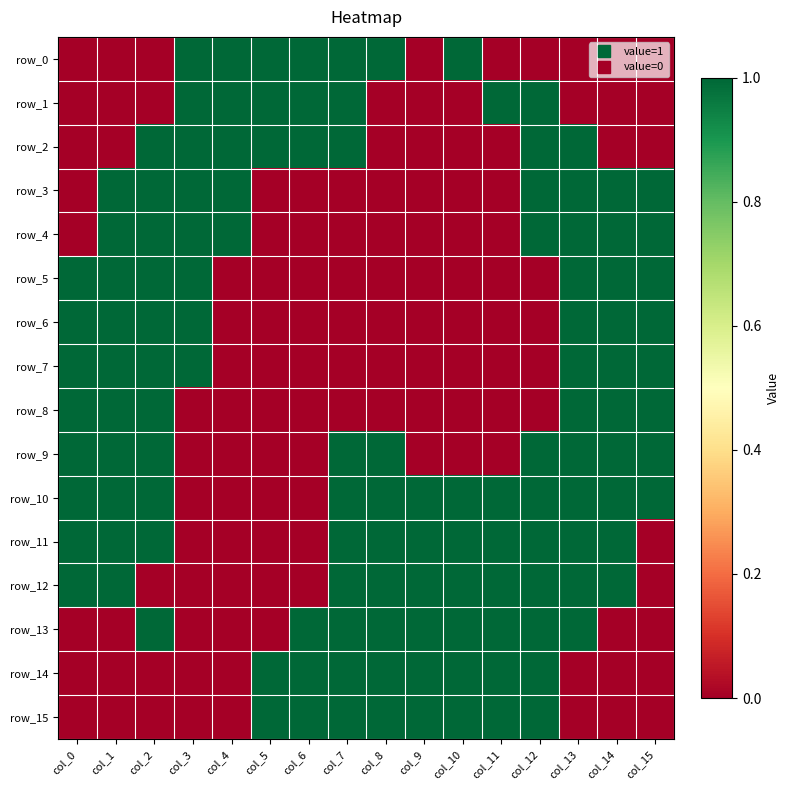

True or false: row_15 has a value of 0 at col_9.

False